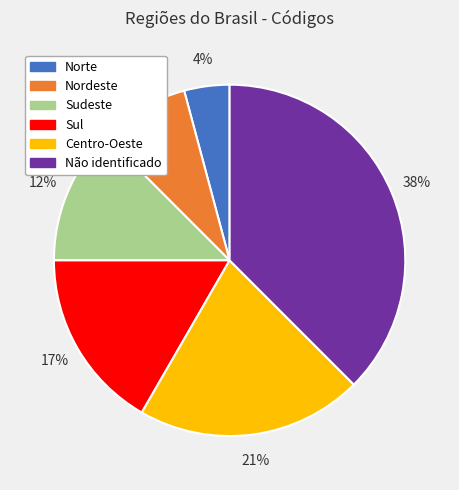

To the nearest percent, what is the average slice percentage?

17%